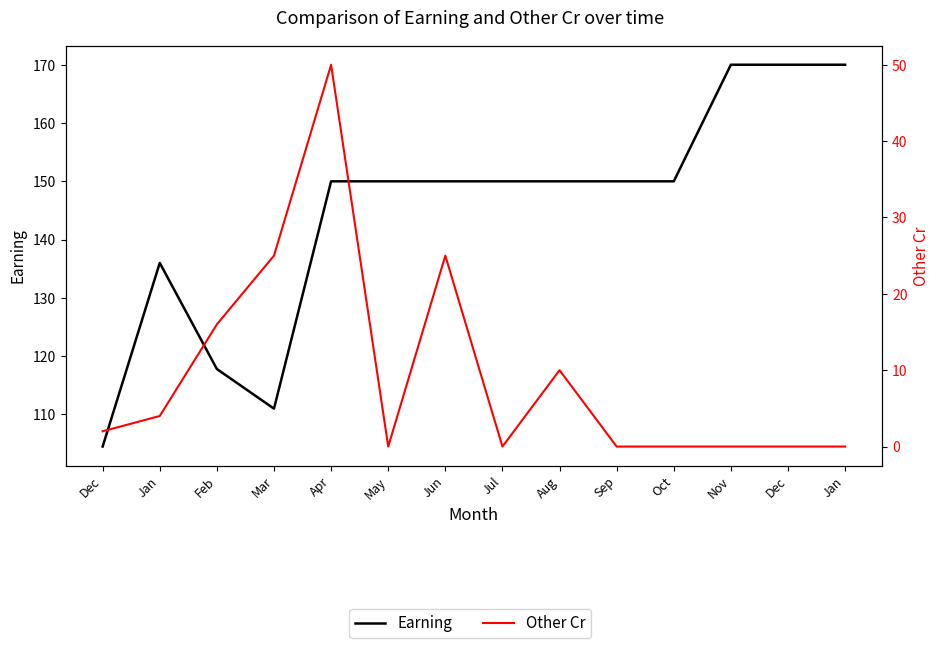

True or false: Other Cr and Earning cross at least once.

False